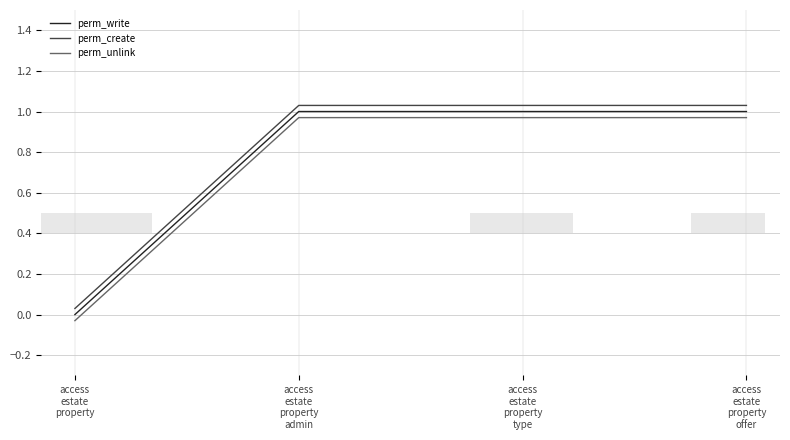

Rank the series by their maximum value, from lowest to highest.

perm_unlink, perm_write, perm_create